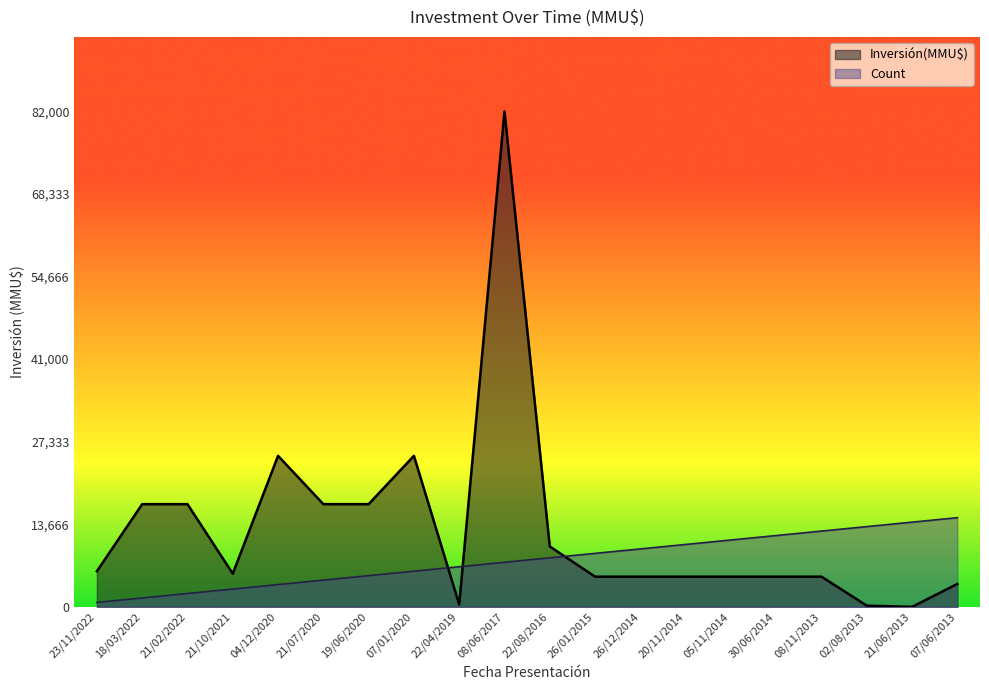

Where is the first local maximum?

04/12/2020